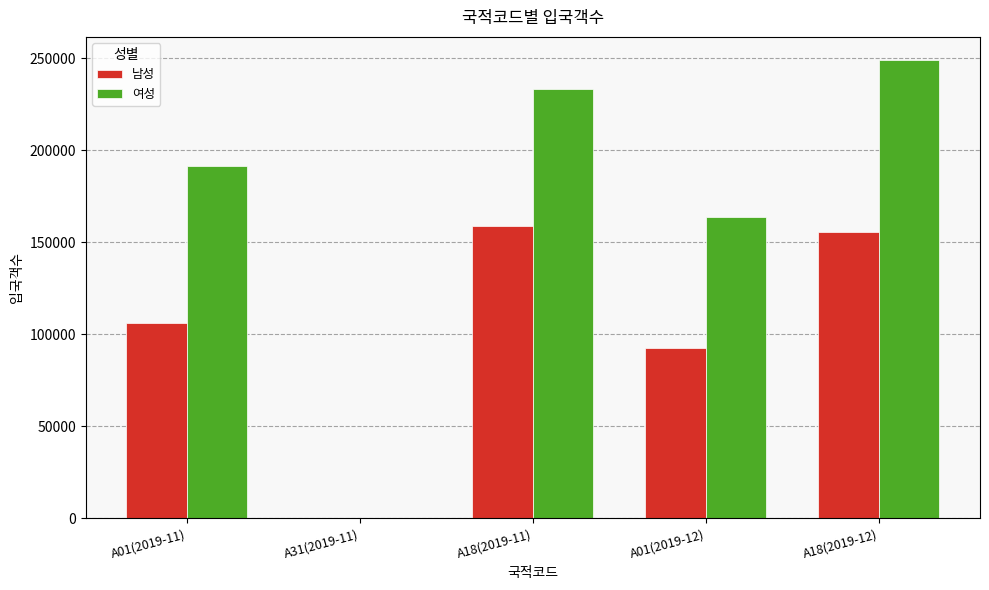

What is the greatest value displayed?

249023